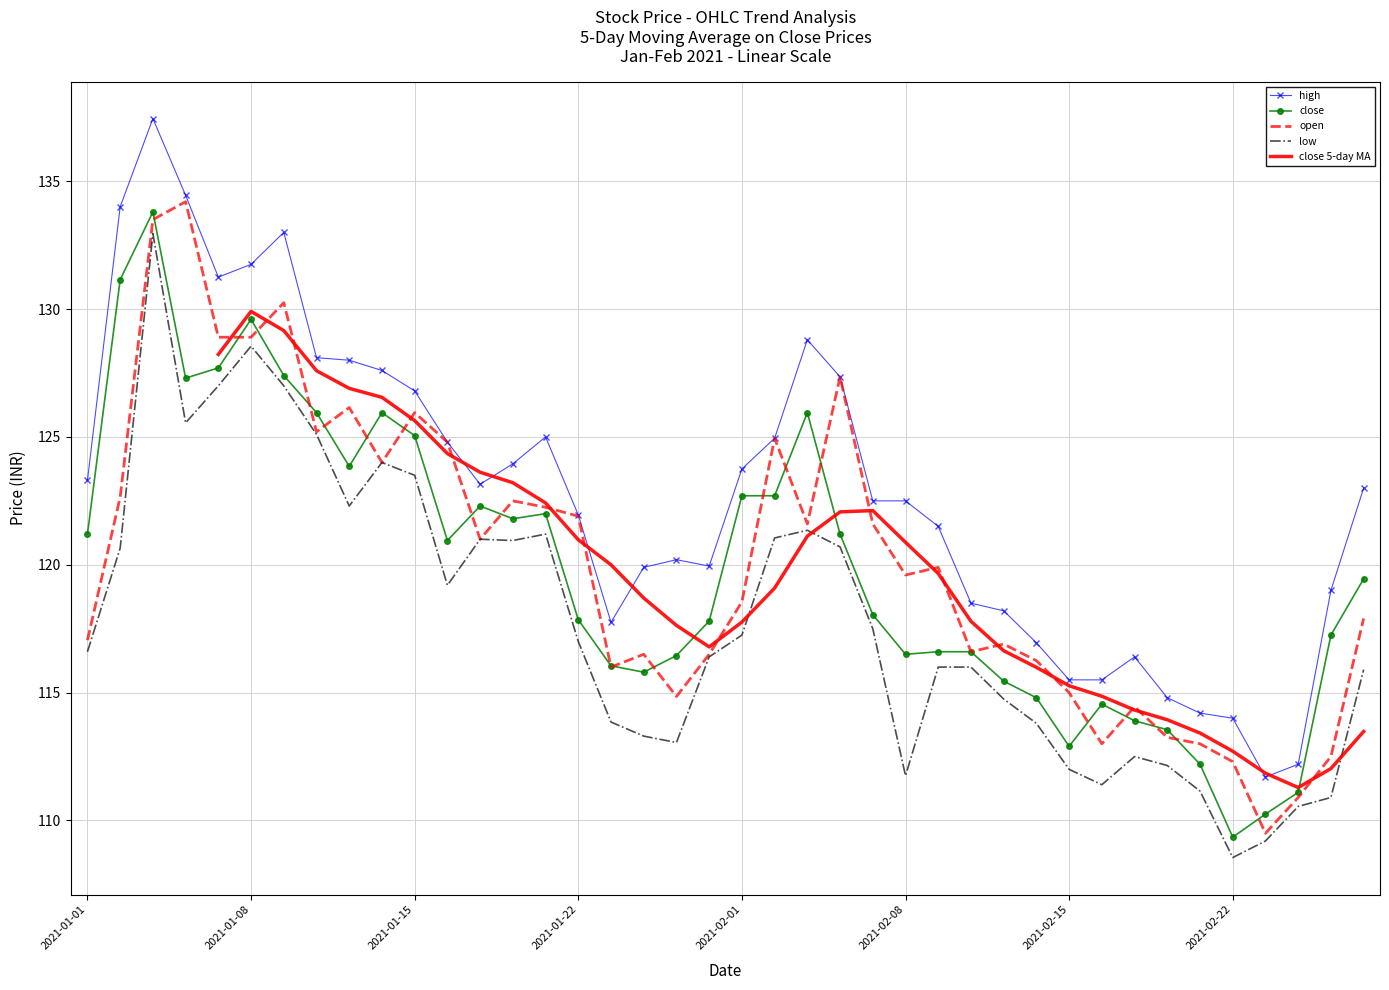

Which series has the largest range (max minus min)?

high